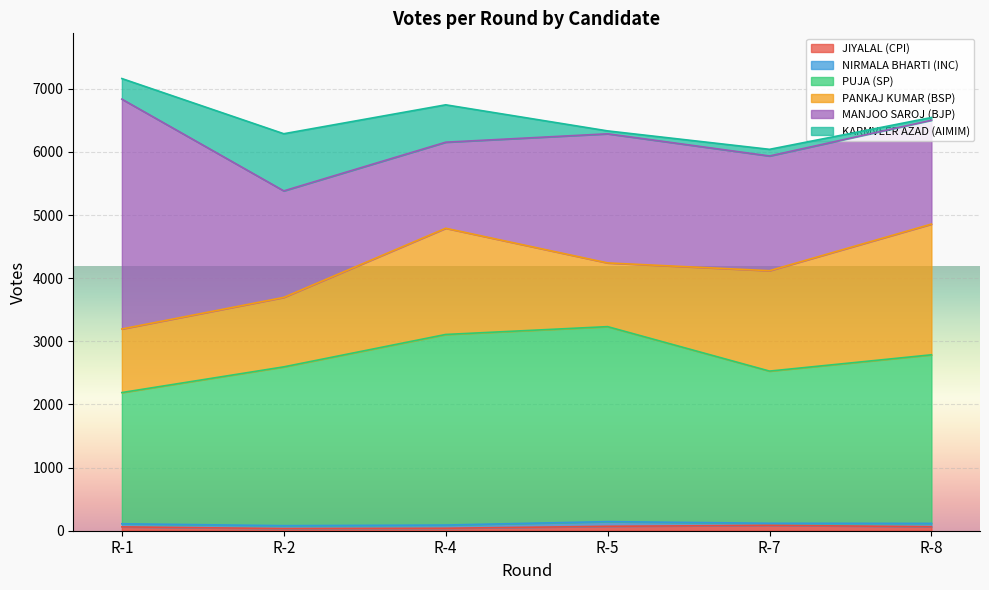

True or false: JIYALAL (CPI) has a value of 85 at R-7.

True